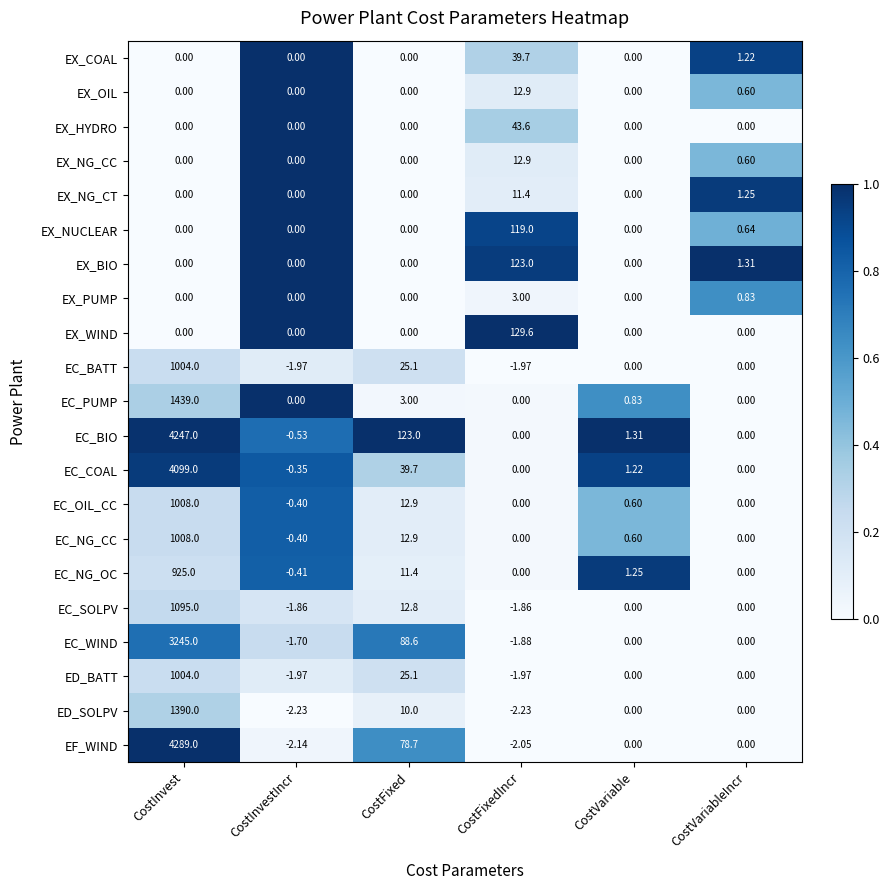

Which series has the largest range (max minus min)?

EF_WIND